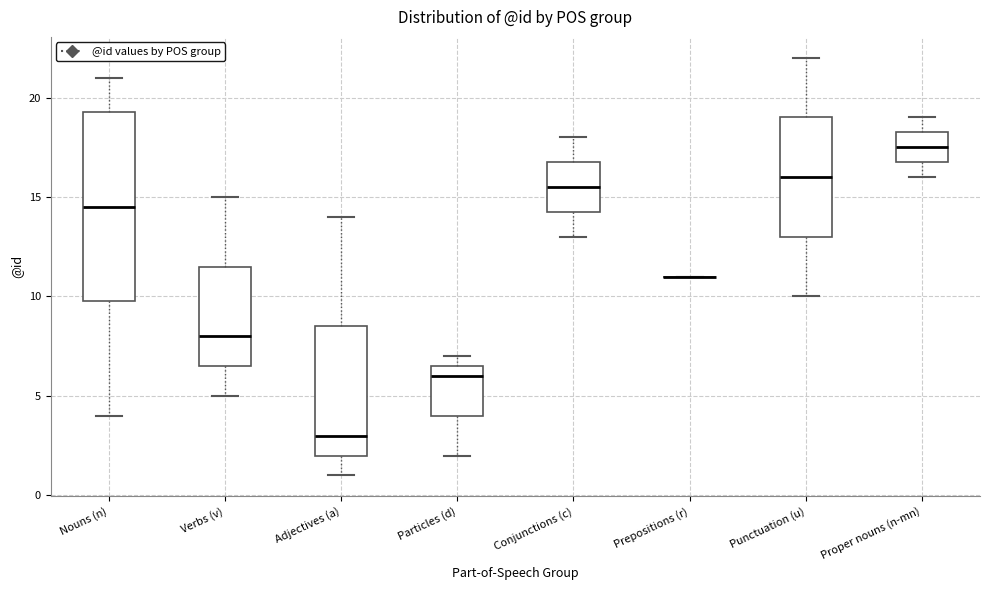

Comparing the boxes themselves (not the whiskers), which one is the tallest?

Nouns (n)